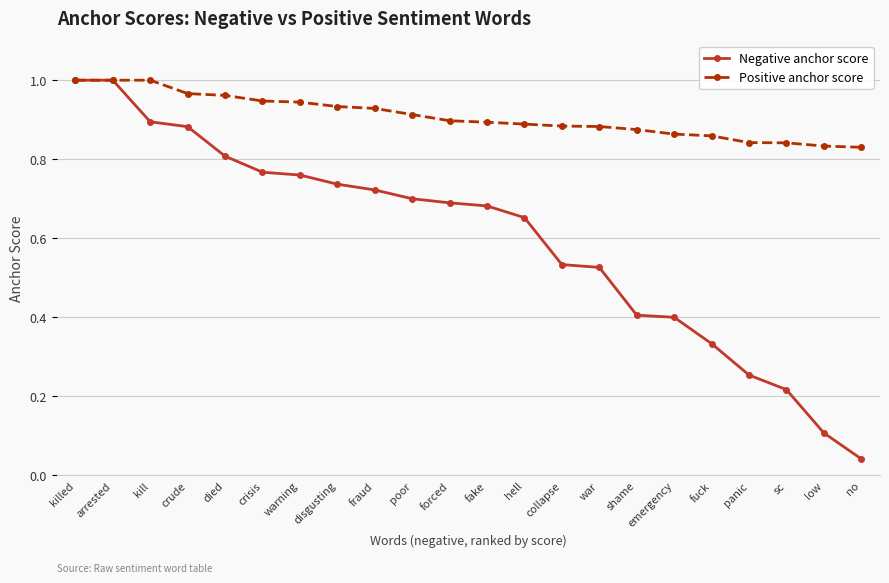

Between forced and emergency, which series saw the biggest shift?

Negative anchor score